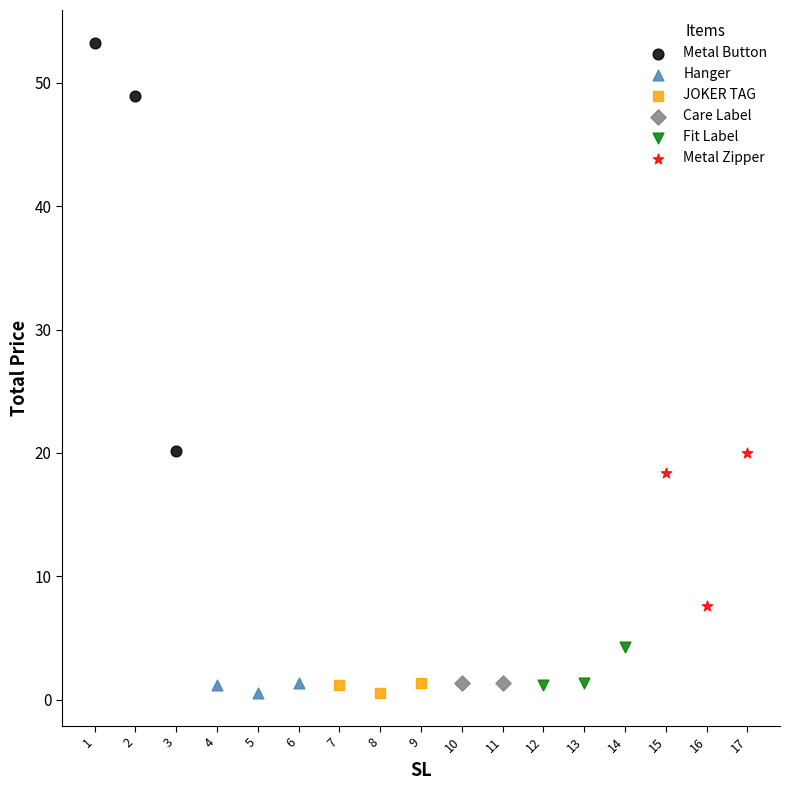

Which series has the widest spread of Y values?

Metal Button